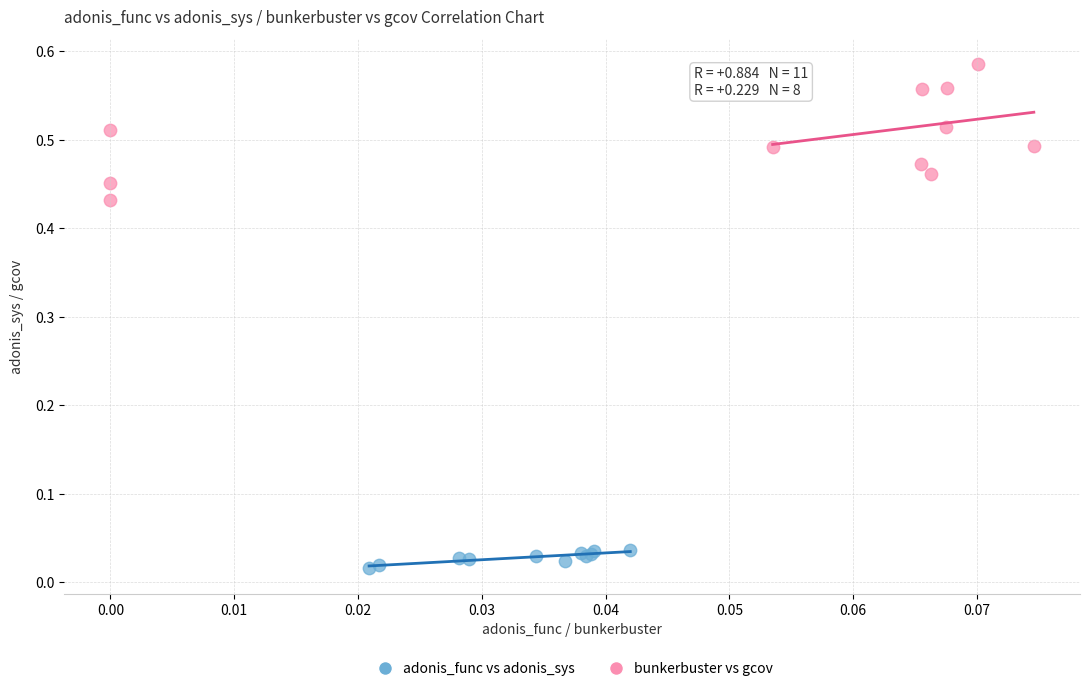

Which series reaches the minimum Y coordinate?

adonis_func vs adonis_sys